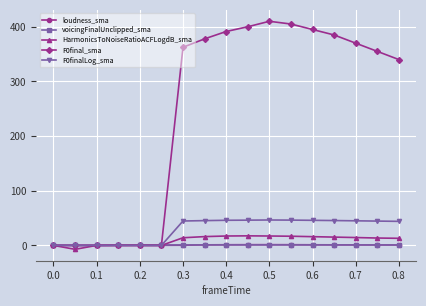

What is the value of the HarmonicsToNoiseRatioACFLogdB_sma point at the 8th from the left?

16.1